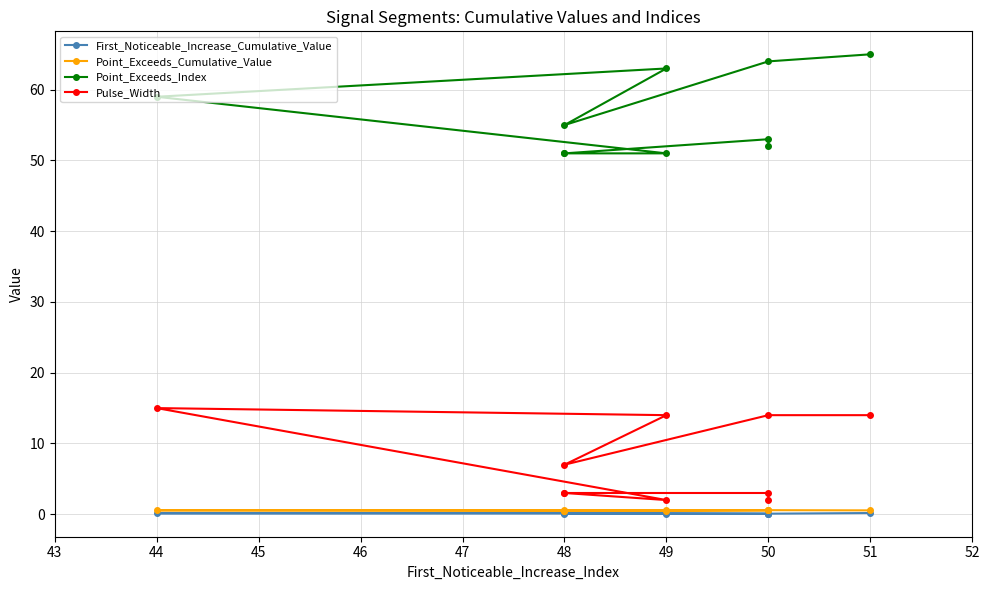

Which series has the largest total across all categories?

Point_Exceeds_Index